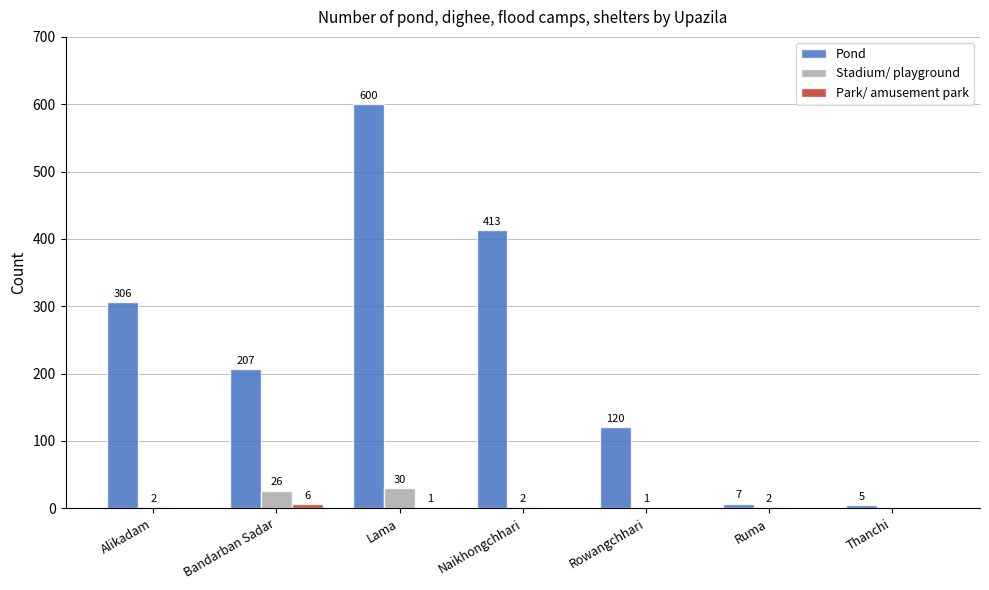

Between Lama and Thanchi, which series saw the biggest shift?

Pond